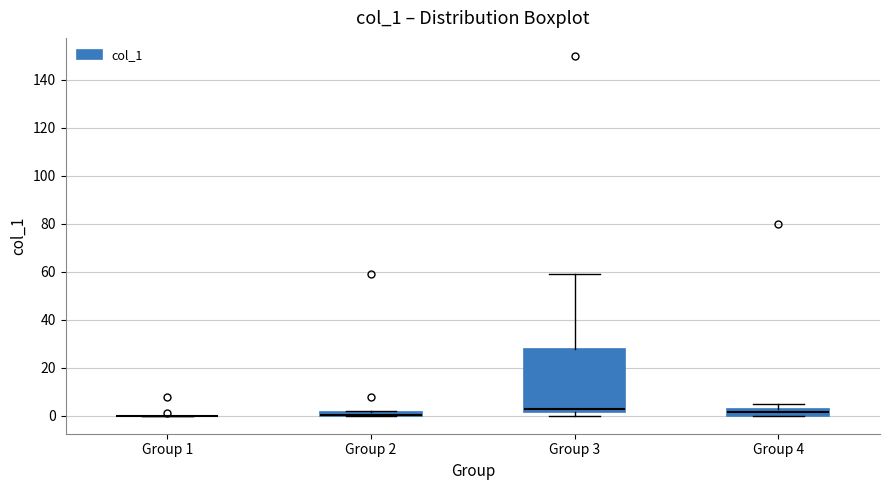

Where does the upper whisker of the box for Group 3 end on the y-axis? The values are not printed on the chart, so give them approximately, as read against the axis.

60